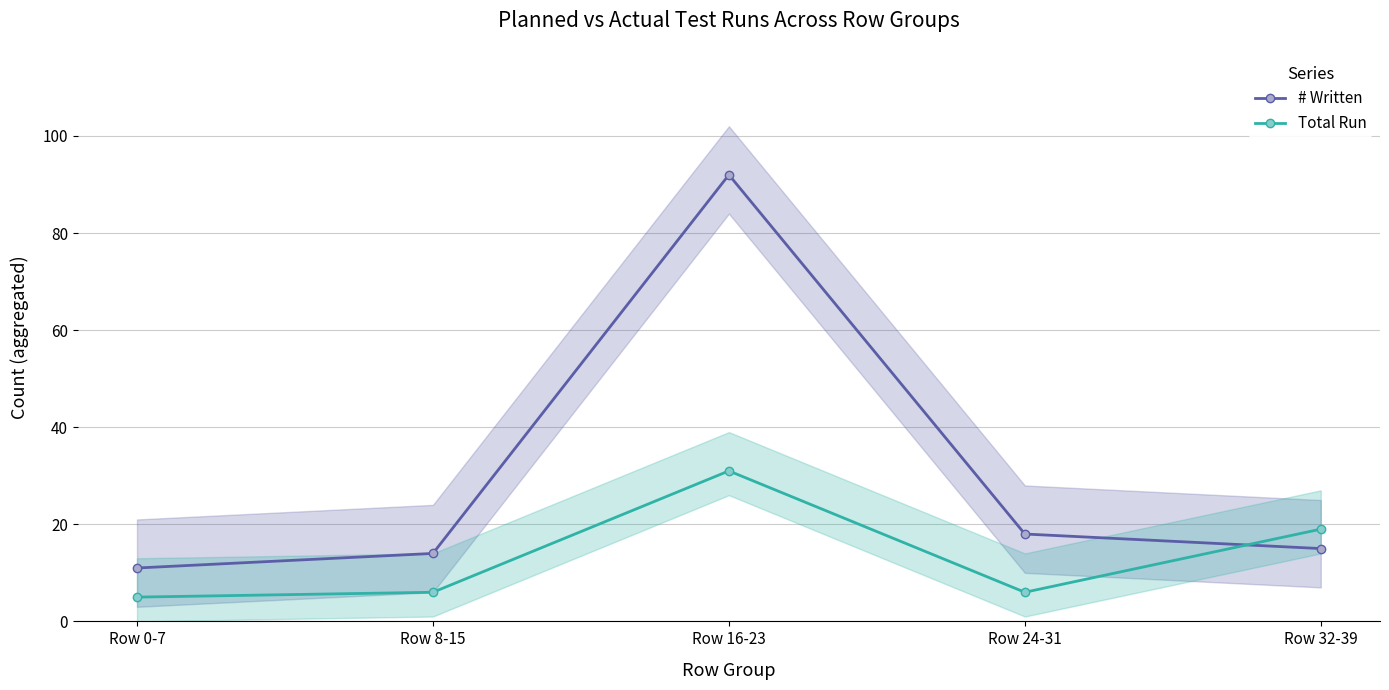

What is the difference between the highest and lowest values at Row 0-7?

6